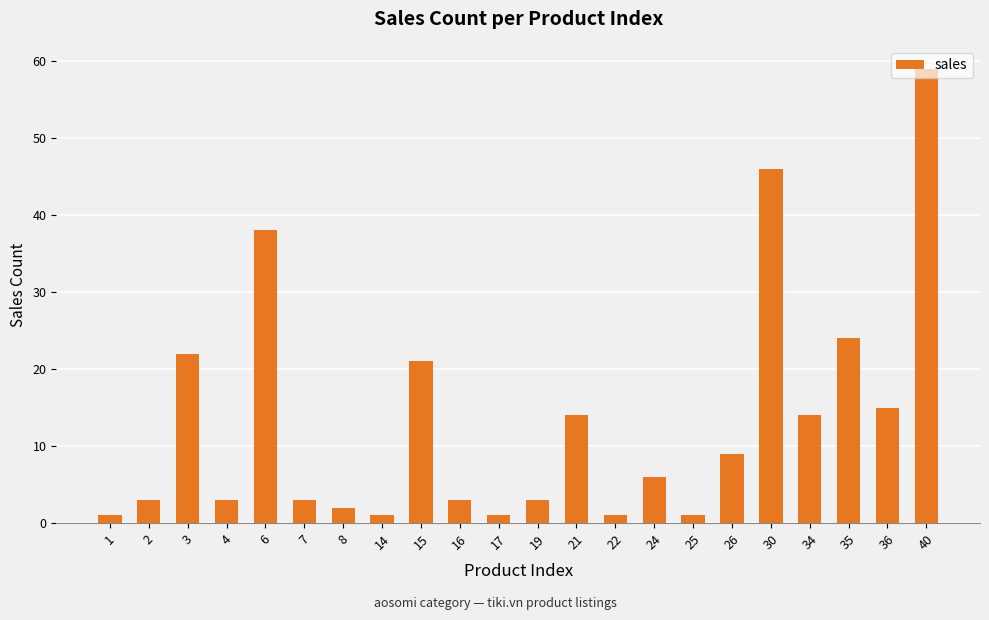

The value at 6 is 18. True or false?

False